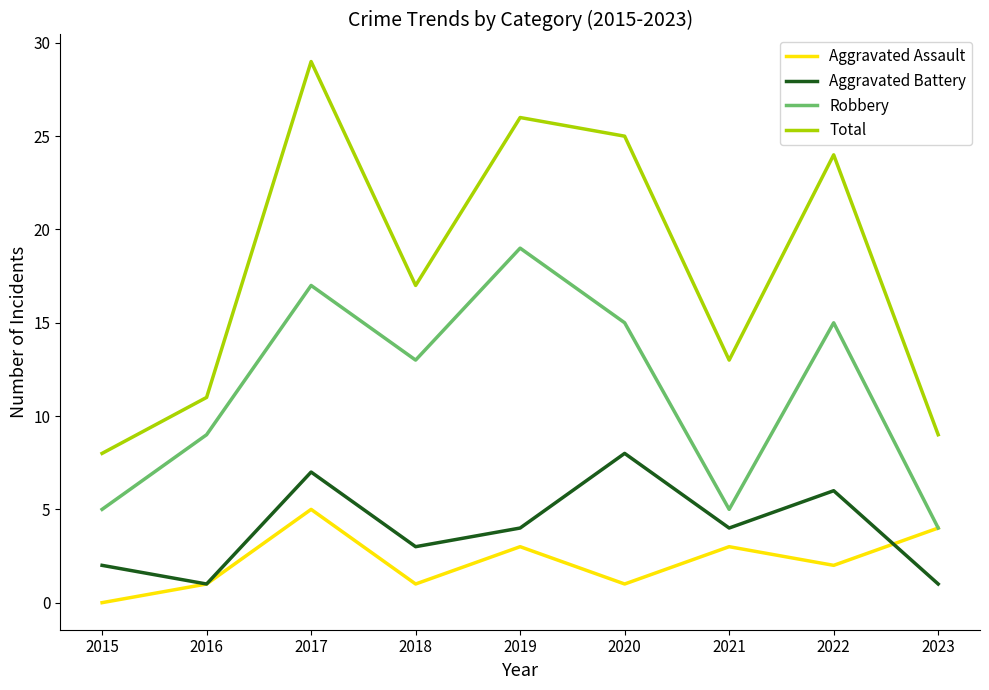

How many values in the Aggravated Battery series are below 4?

4